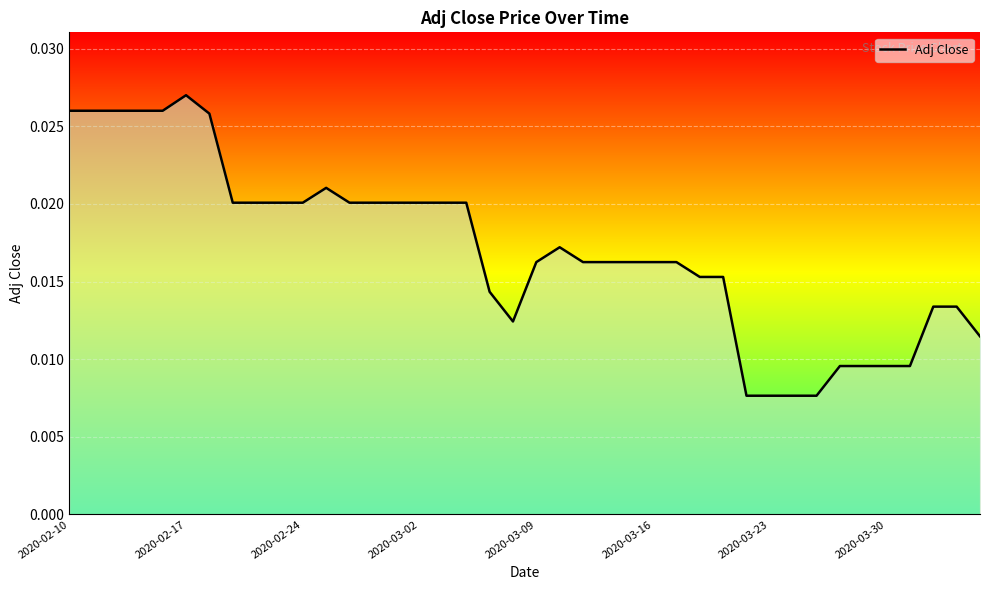

Does the chart display data point markers on the line(s)?

No